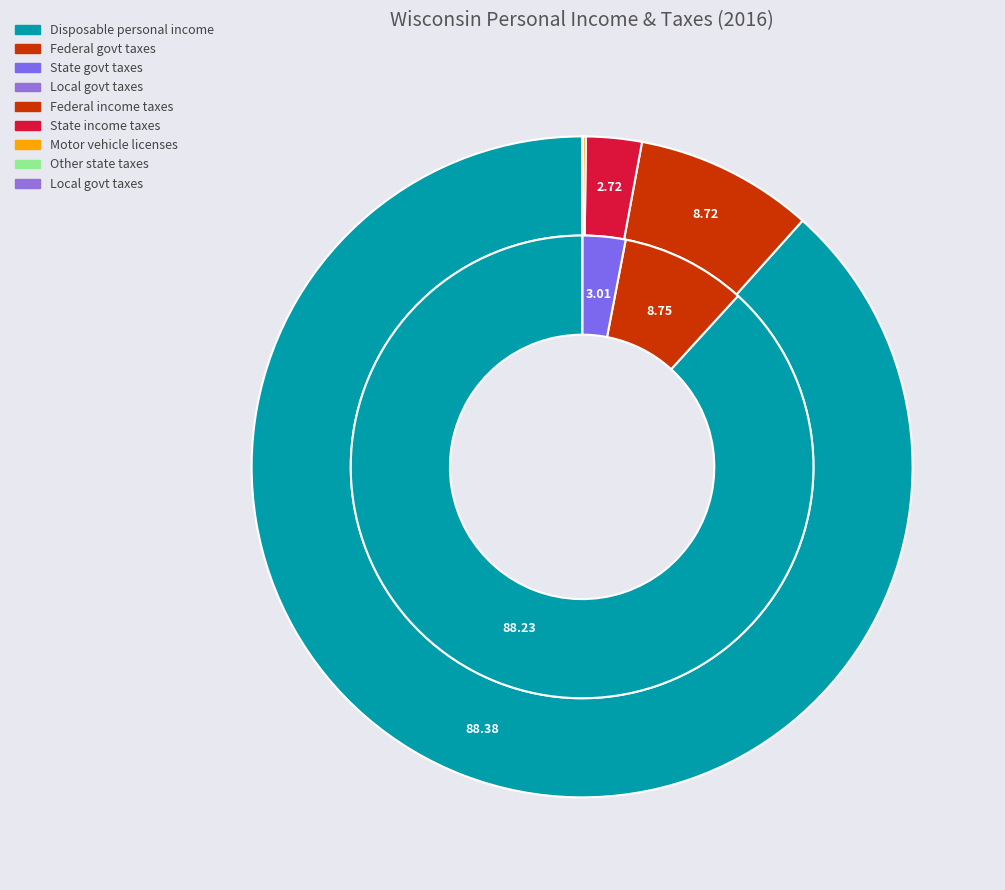

How many segments does this pie chart have?

10